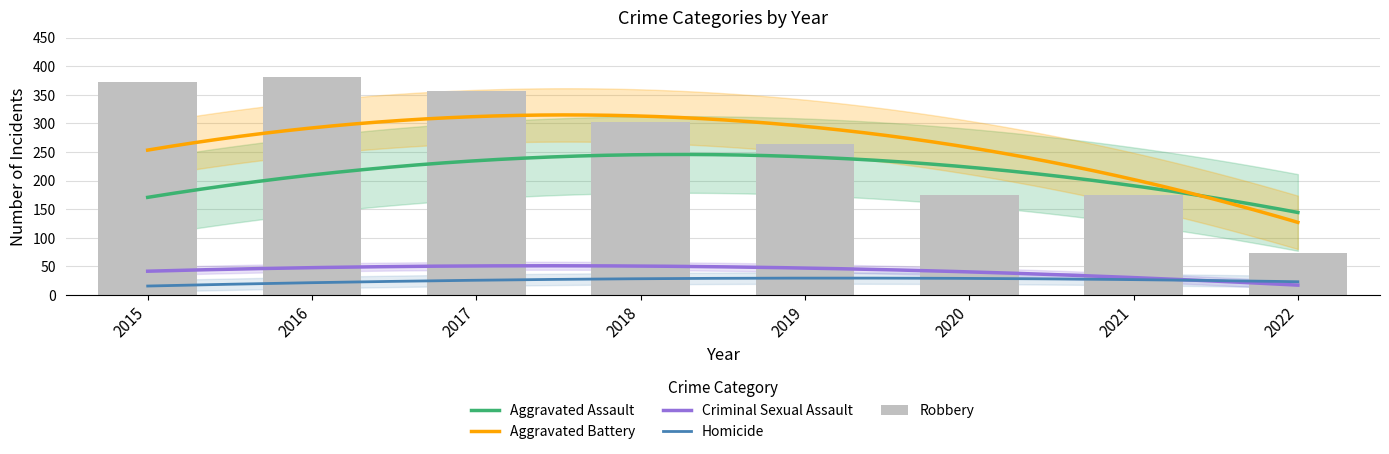

How many data points in Aggravated Assault are less than 220?

3